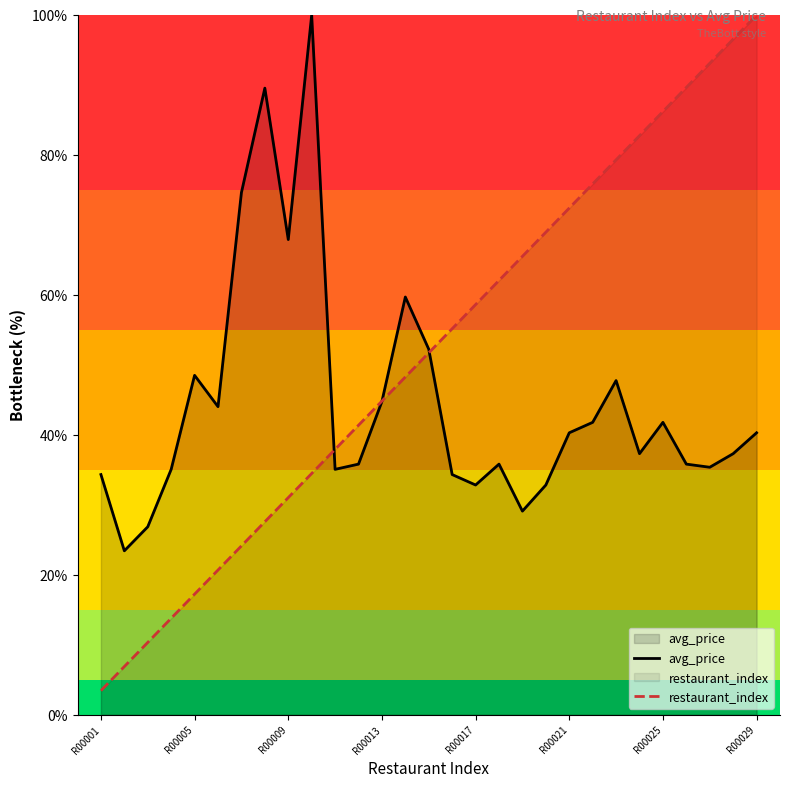

What position from the right is R00001?

29